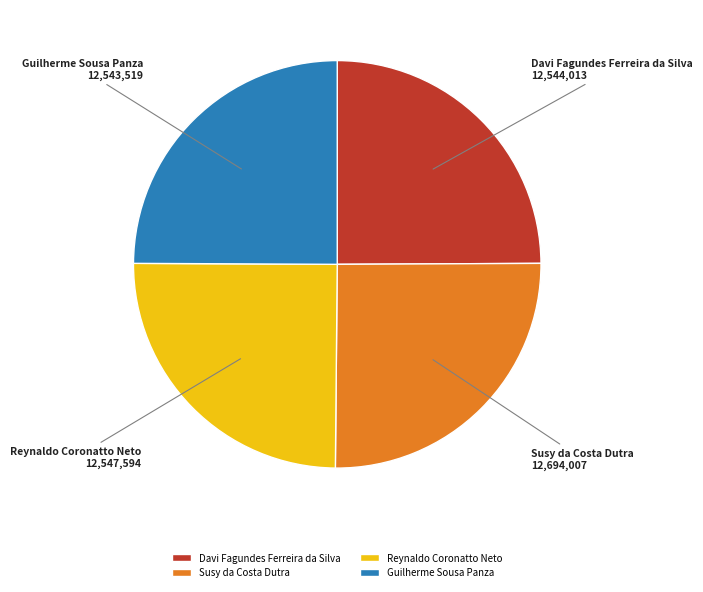

True or false: Susy da Costa Dutra accounts for 25% of the total.

True